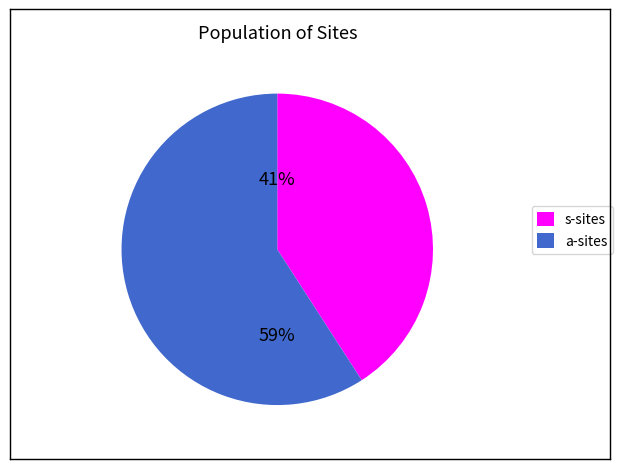

Is there a majority slice in this chart?

Yes